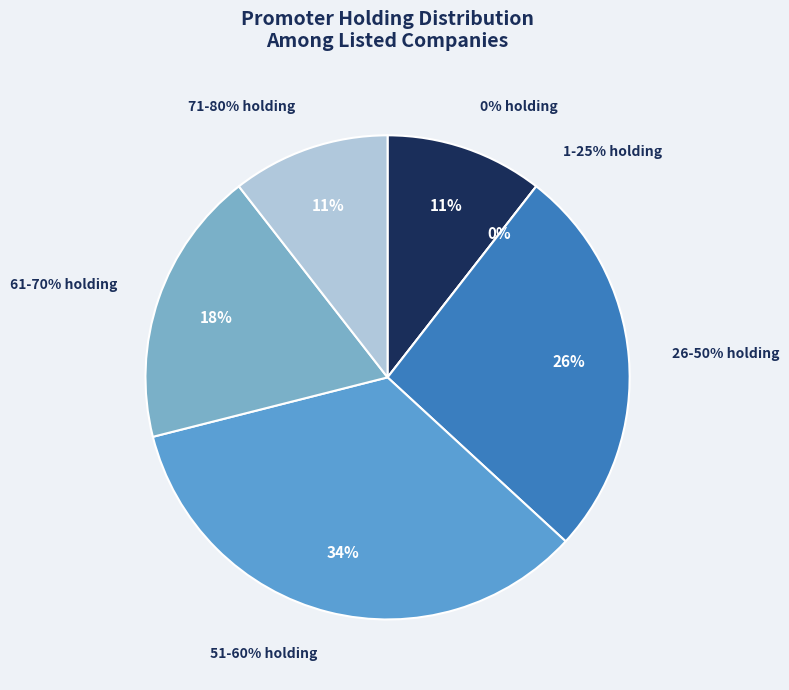

Is it true that Health.Global is 1% of the pie?

False